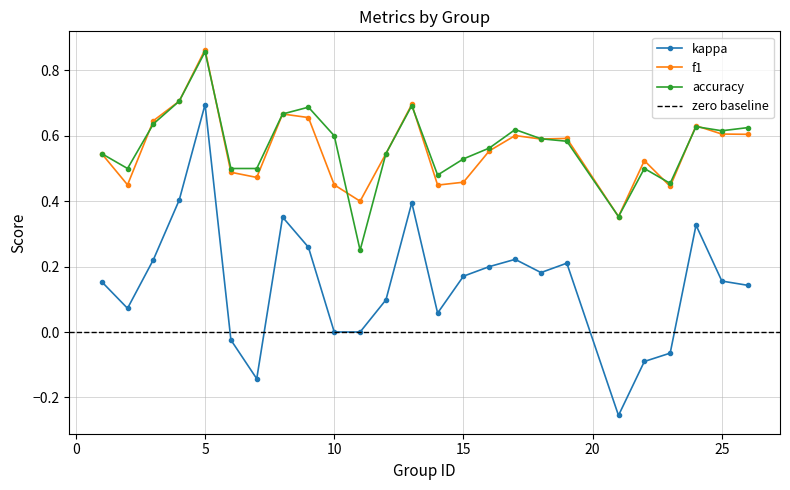

True or false: kappa and accuracy intersect in this chart.

False